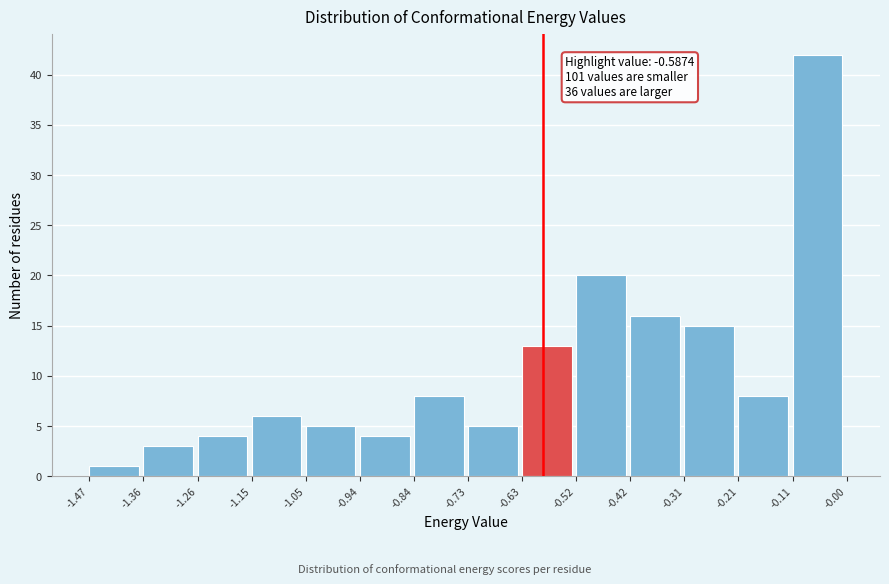

Which range on the x-axis has the tallest bar?

-0.11 to -0.00